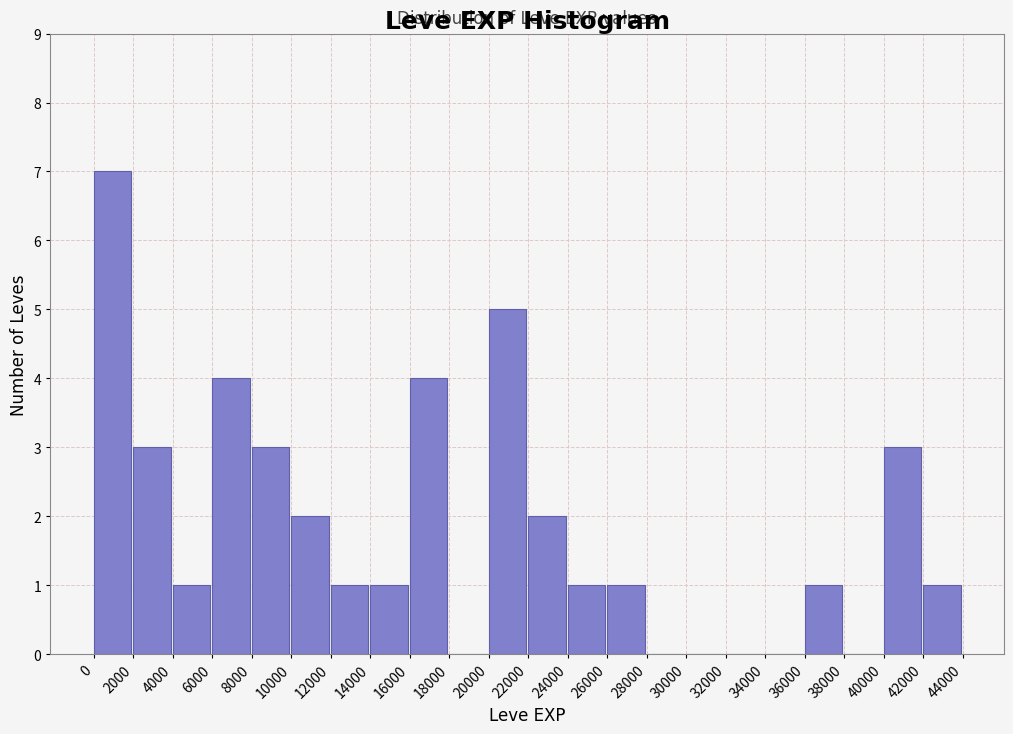

Reading left to right, list every bar in this chart as the range it spans on the x-axis followed by its height. The values are not printed on the chart, so give them approximately, as read against the axis.

0 to 2000: 7
2000 to 4000: 3
4000 to 6000: 1
6000 to 8000: 4
8000 to 10000: 3
10000 to 12000: 2
12000 to 14000: 1
14000 to 16000: 1
16000 to 18000: 4
18000 to 20000: 0
20000 to 22000: 5
22000 to 24000: 2
24000 to 26000: 1
26000 to 28000: 1
28000 to 30000: 0
30000 to 32000: 0
32000 to 34000: 0
34000 to 36000: 0
36000 to 38000: 1
38000 to 40000: 0
40000 to 42000: 3
42000 to 44000: 1